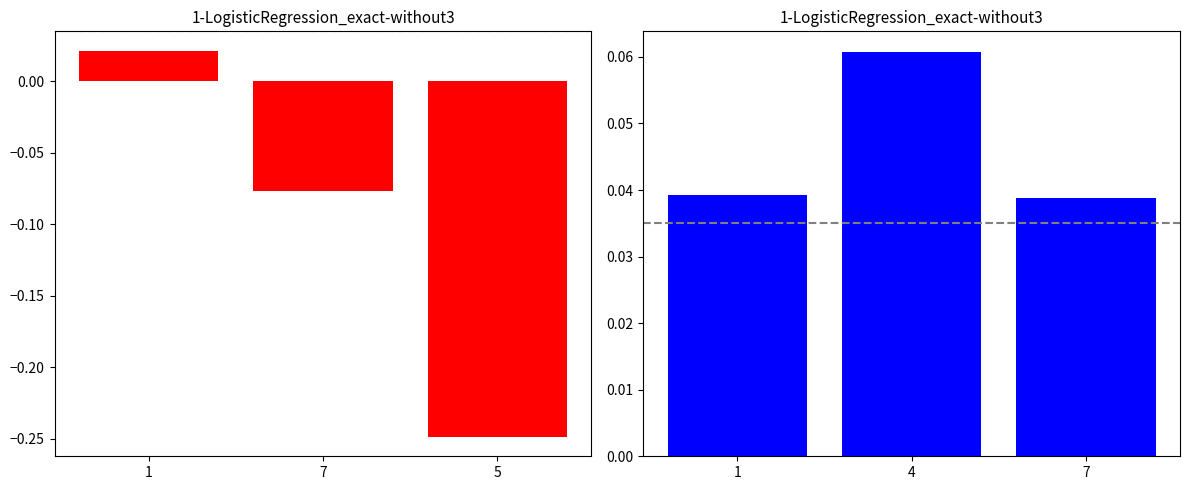

Which series has the largest range (max minus min)?

营业现金流(左)